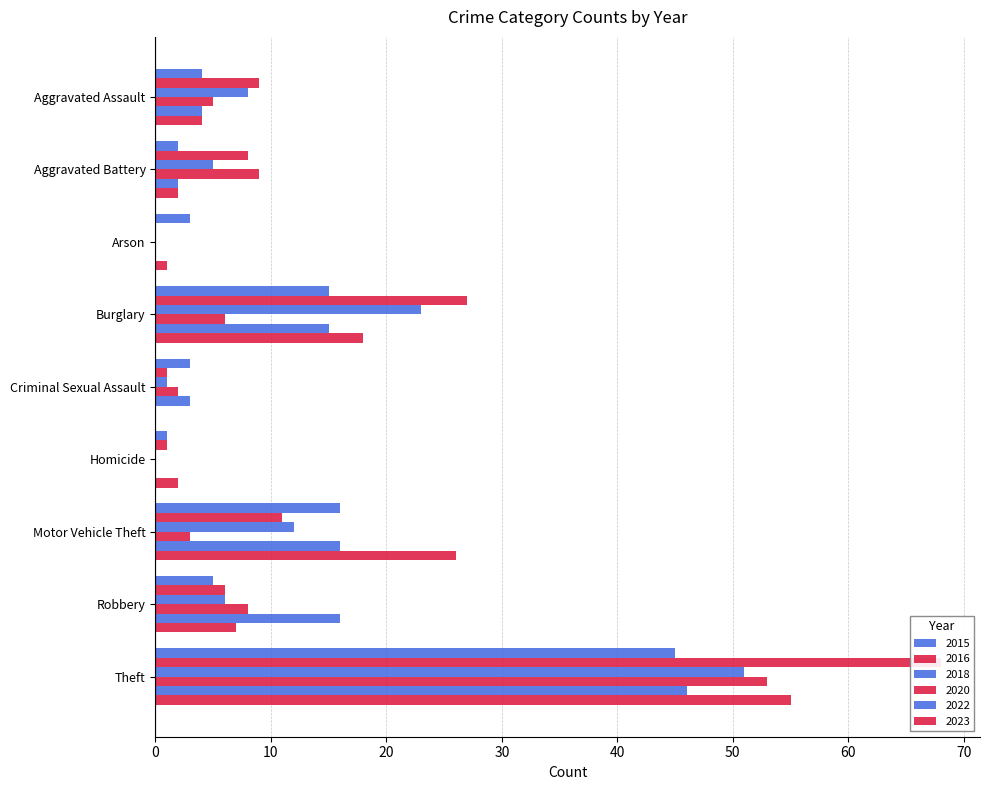

What is the total value across all series at Motor Vehicle Theft?

84